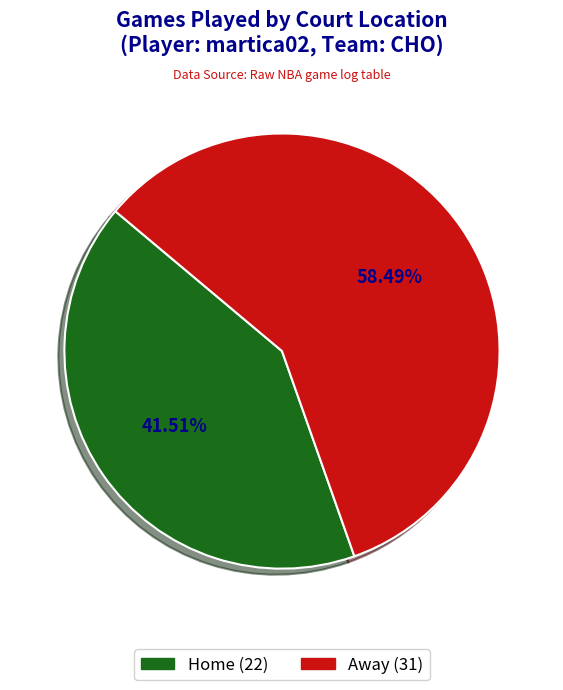

Is there a majority slice in this chart?

Yes